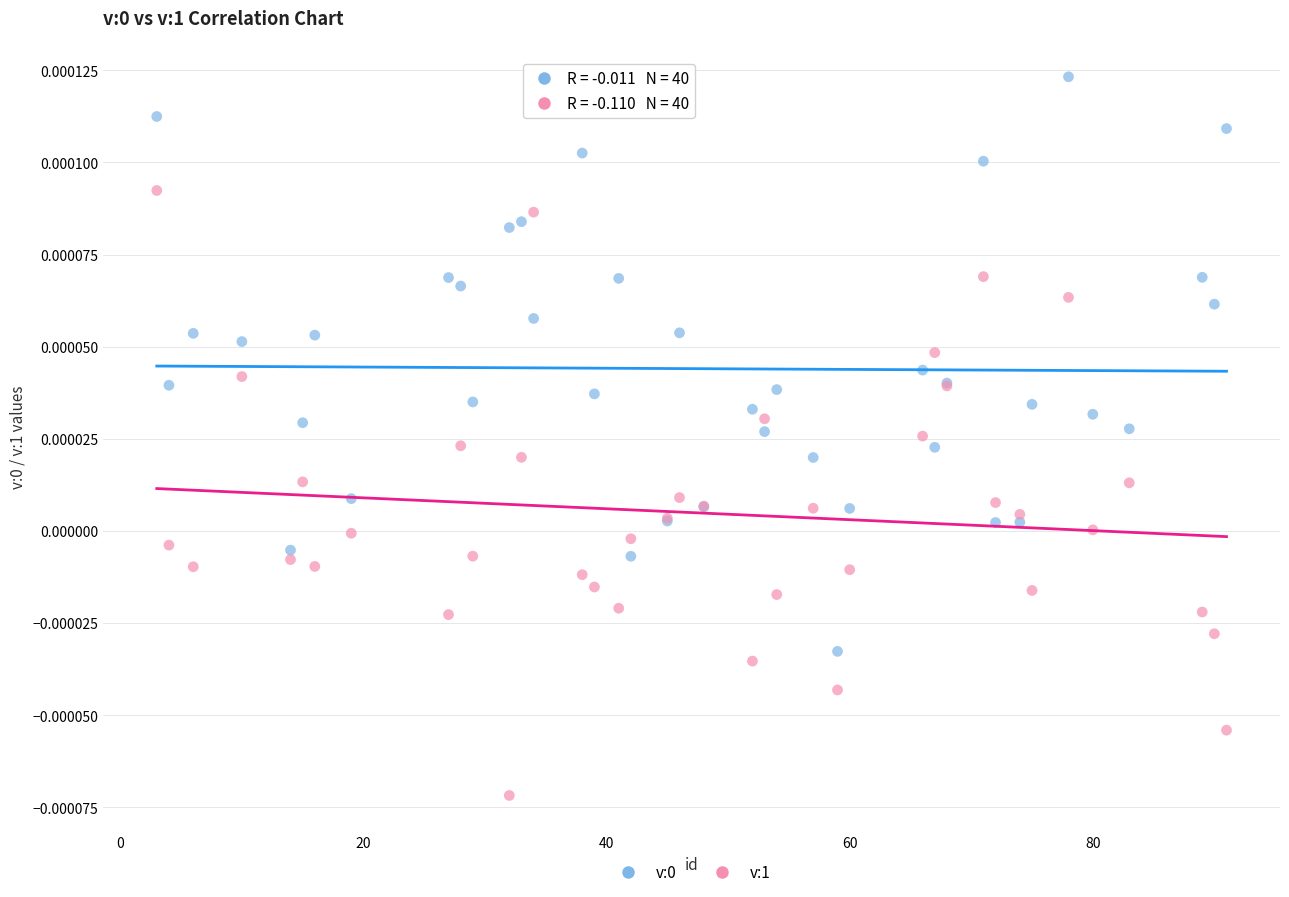

Which series contains the lowest Y value?

v:1